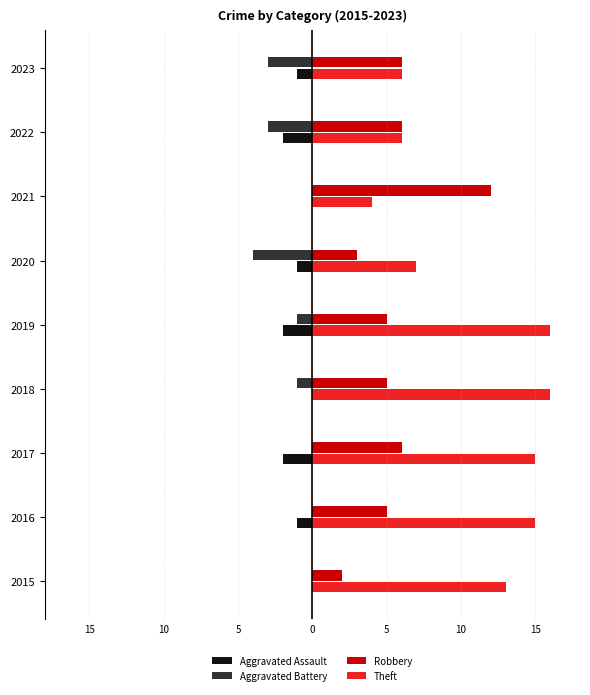

At how many categories does at least one series exceed 6?

7